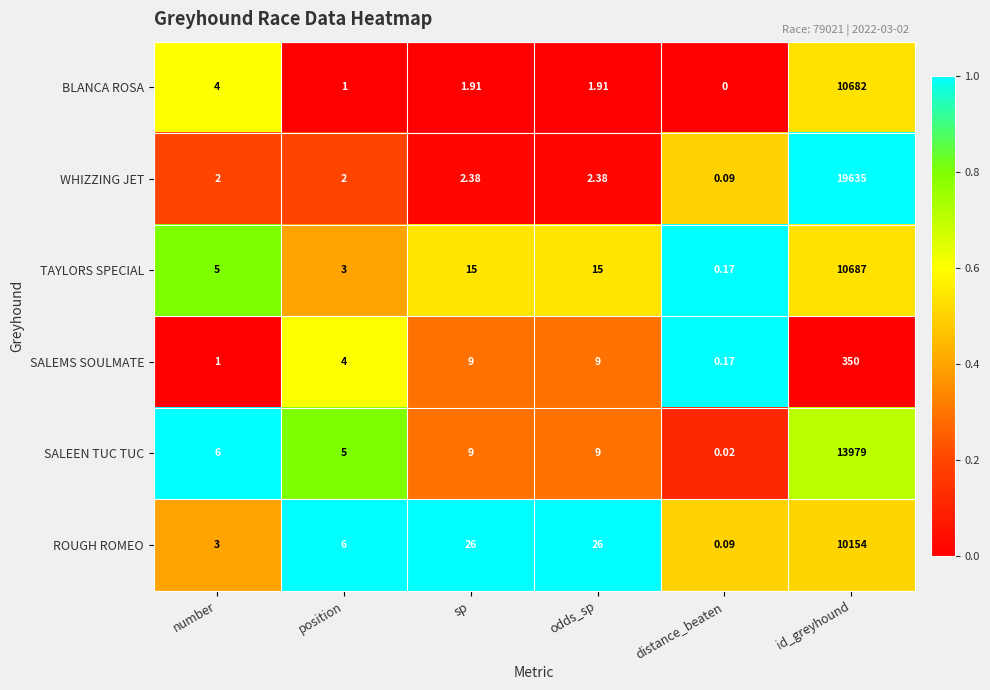

At which category is the sum across all series the highest?

id_greyhound